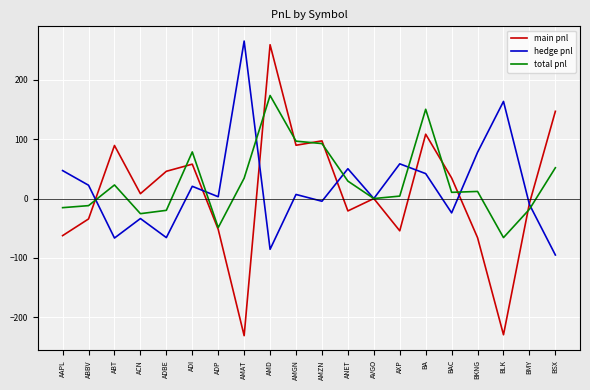

What is the minimum value for hedge pnl?

-94.9